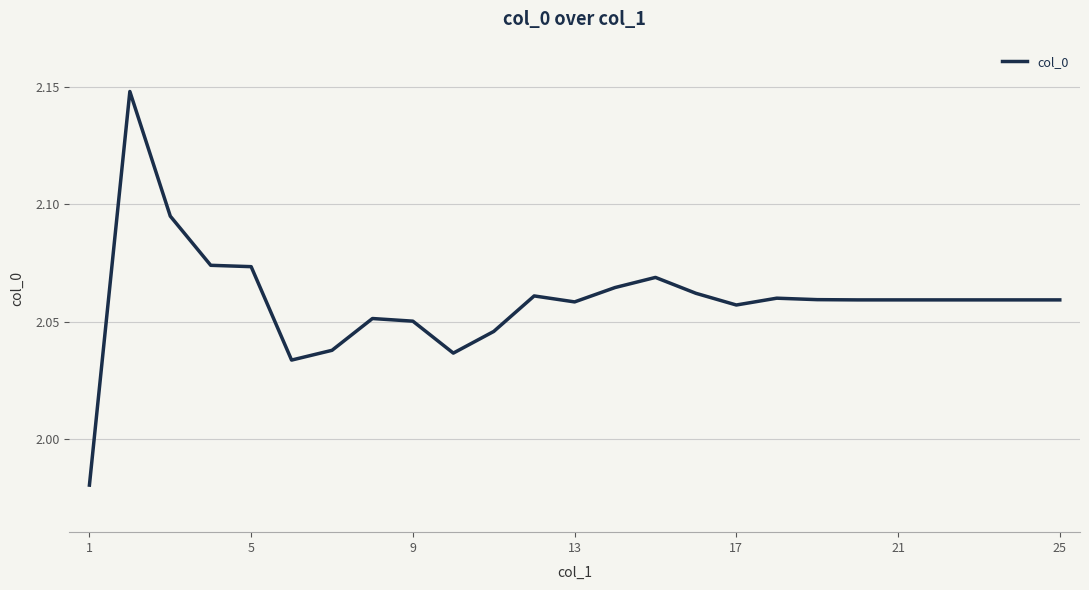

Does the chart have visible grid lines?

Yes